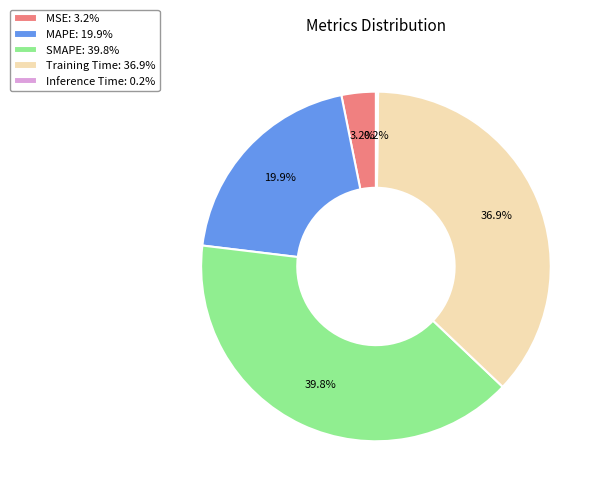

Does MAPE: 19.9% represent more than half of the total?

No